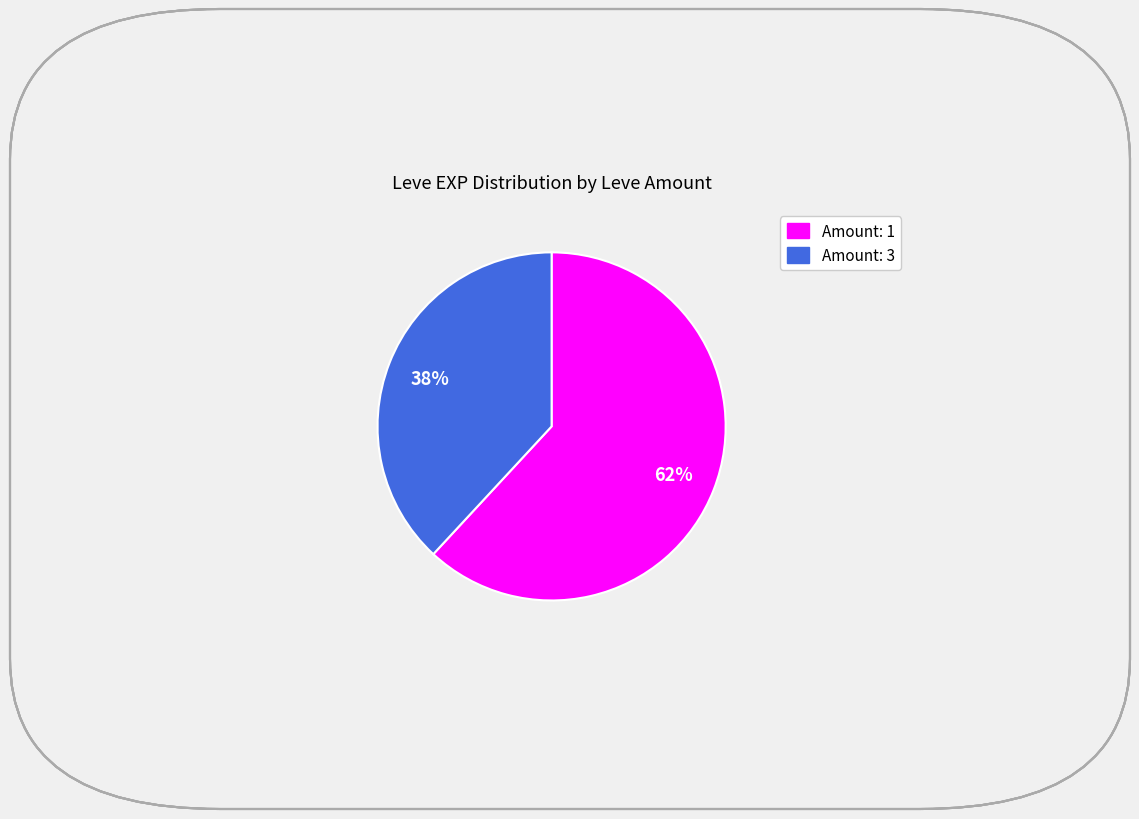

Does any single category account for the majority?

Yes